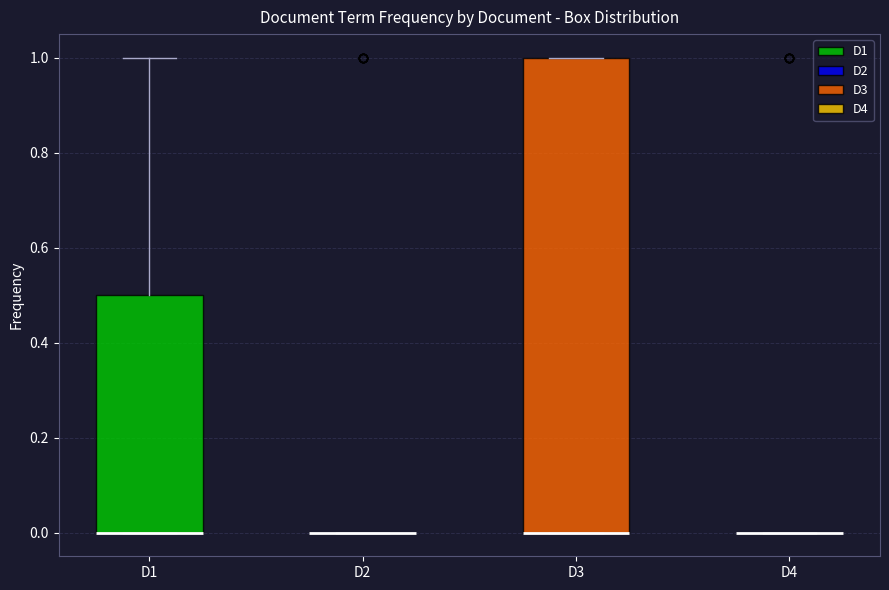

Reading left to right, transcribe this box plot: for each box, give where its median line is, the range the box spans, and where its two whiskers end, as read against the y-axis. The values are not printed on the chart, so give them approximately, as read against the axis.

D1: median 0.0 (drawn on the box's lower edge), box 0.0 to 0.5, whiskers 0.0 to 1.0
D2: box collapsed to a line at 0.0, whiskers 0.0 to 0.0
D3: median 0.0 (drawn on the box's lower edge), box 0.0 to 1.0, whiskers 0.0 to 1.0
D4: box collapsed to a line at 0.0, whiskers 0.0 to 0.0